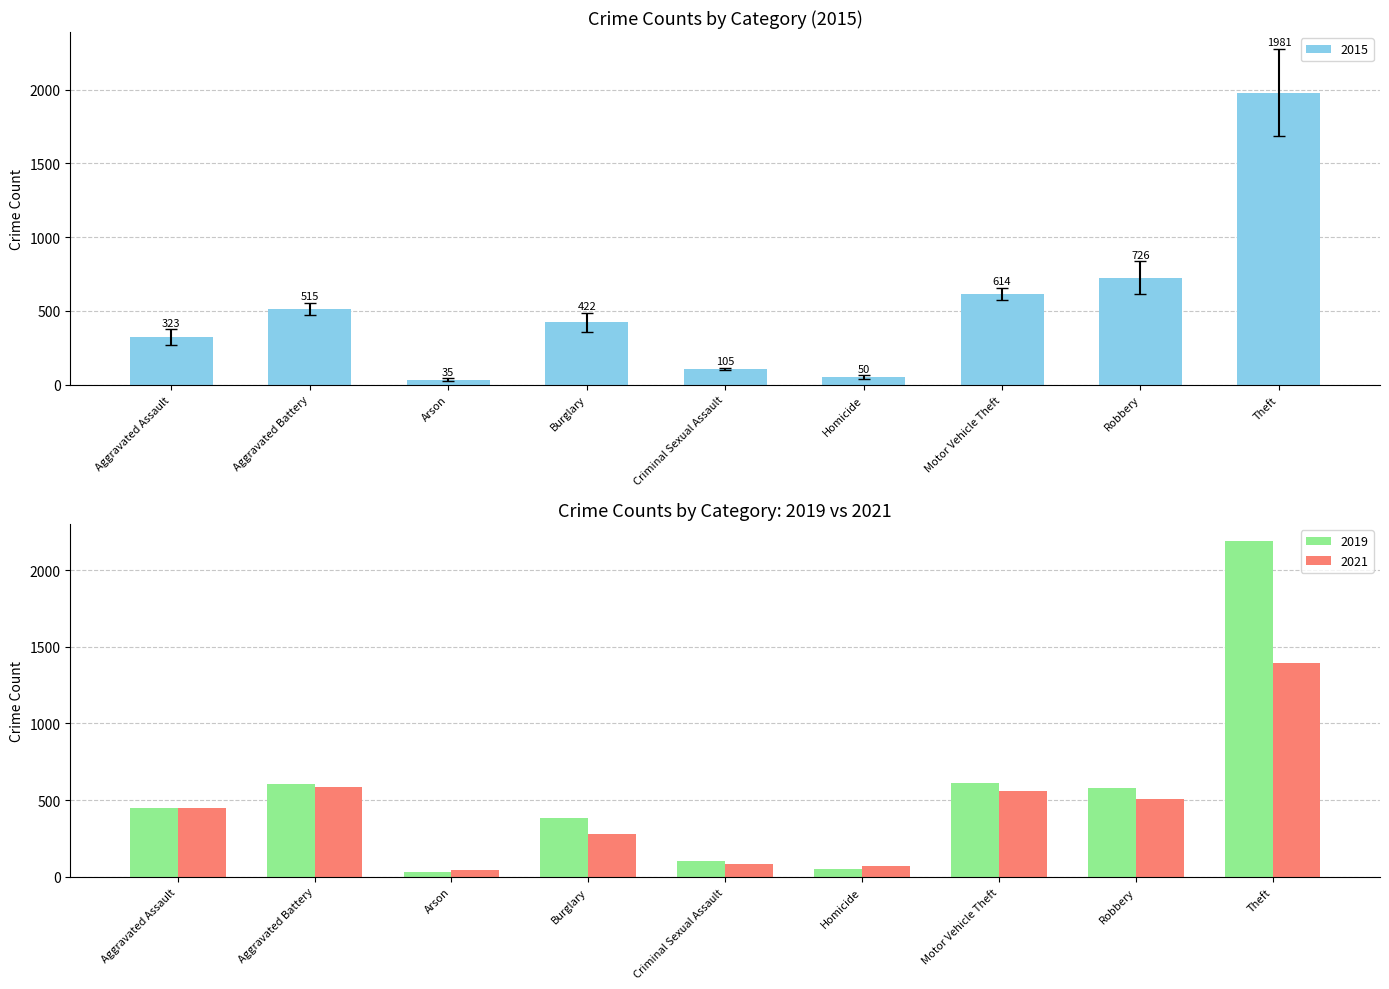

List the series in order of their peak value, highest first.

2019, 2015, 2017, 2021